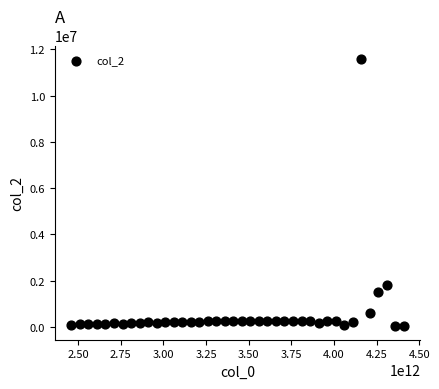

What Y value in the scatter plot is closest to 5803268?

1827912.4